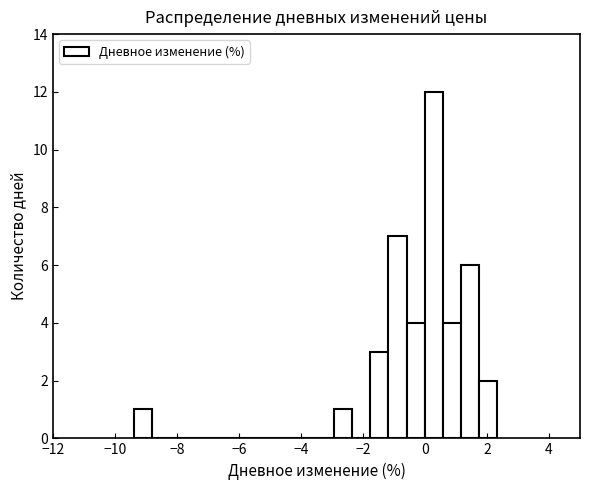

Around what value on the x-axis is the tallest bar? Give the approximate position of its centre, as read against the axis.

0.2